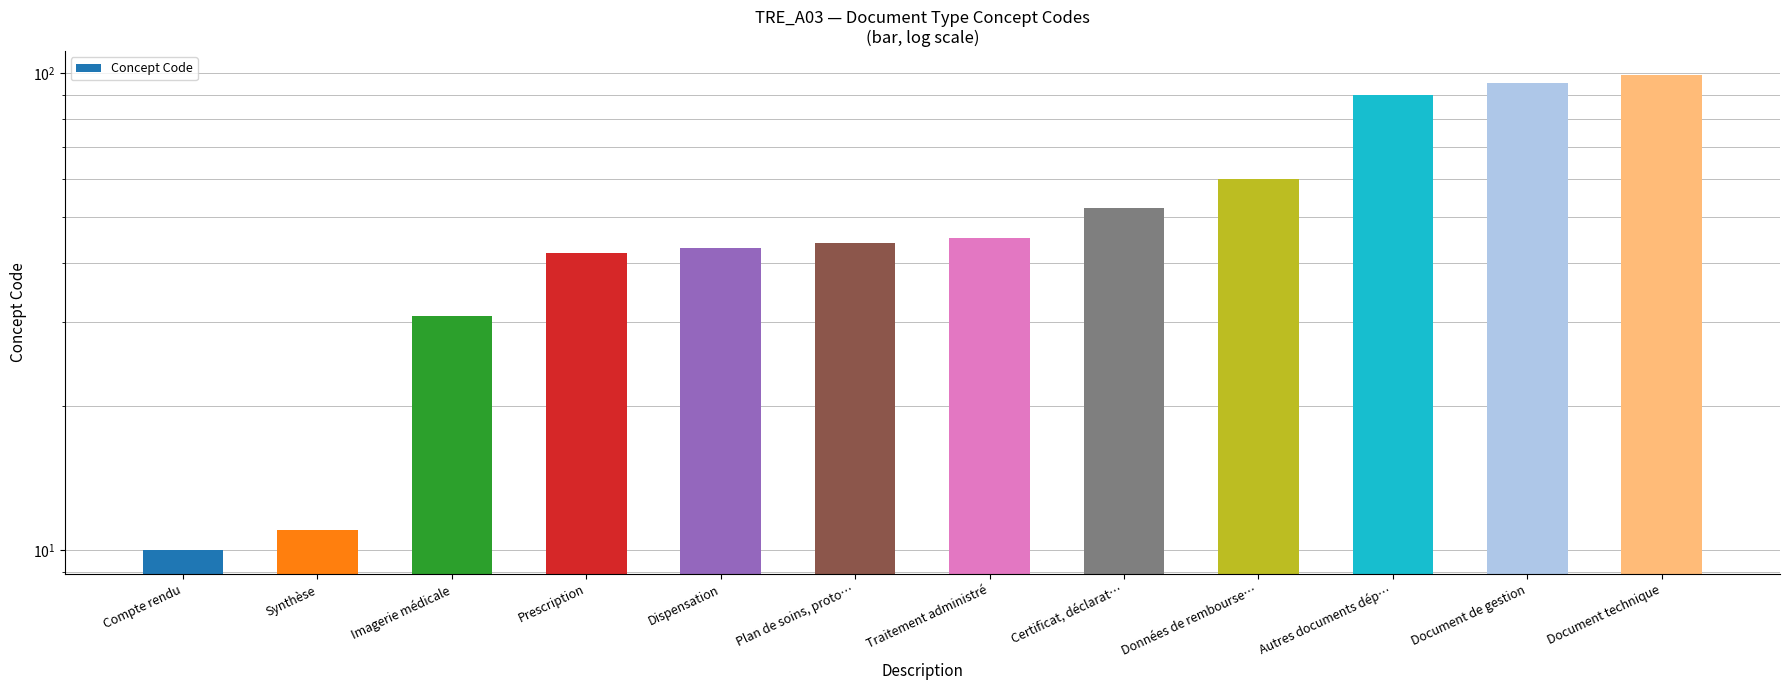

Read the value at Plan de soins, proto…, to the nearest 5.

45